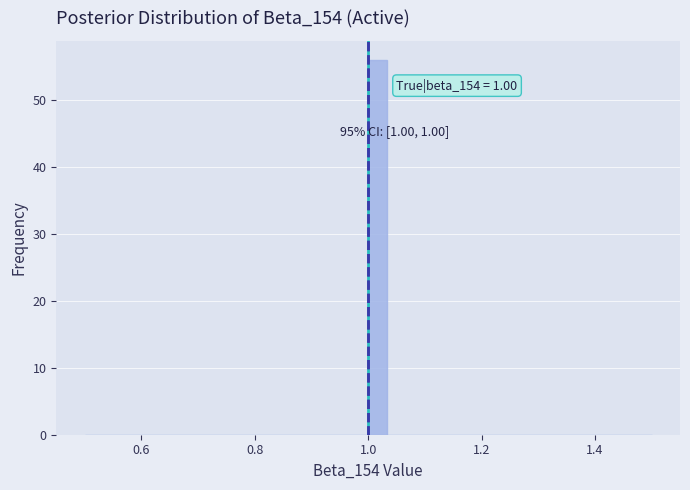

Read against the x-axis, roughly where is the centre of the tallest bar?

1.02